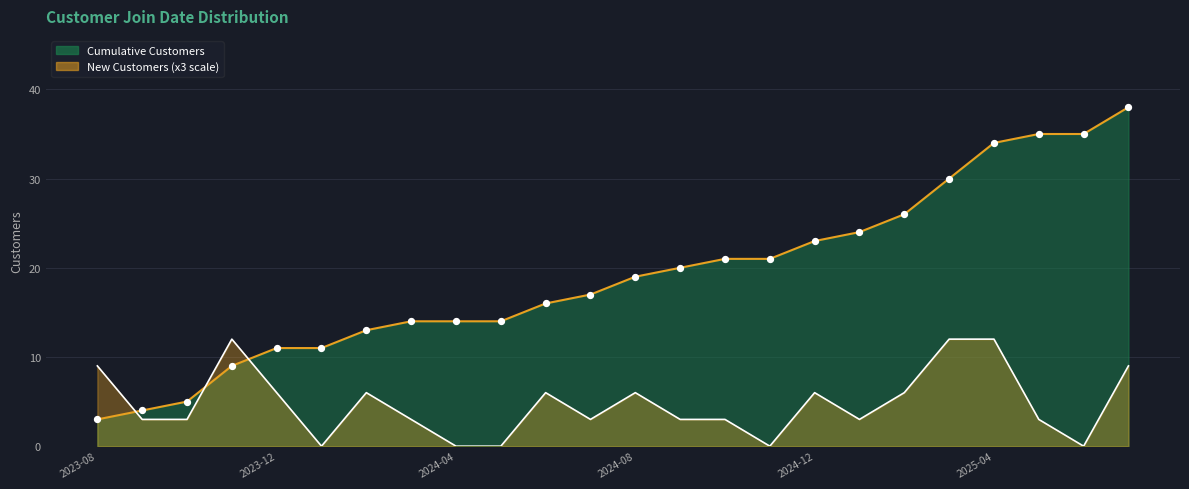

Which series contains the highest Y value?

Cumulative Customers